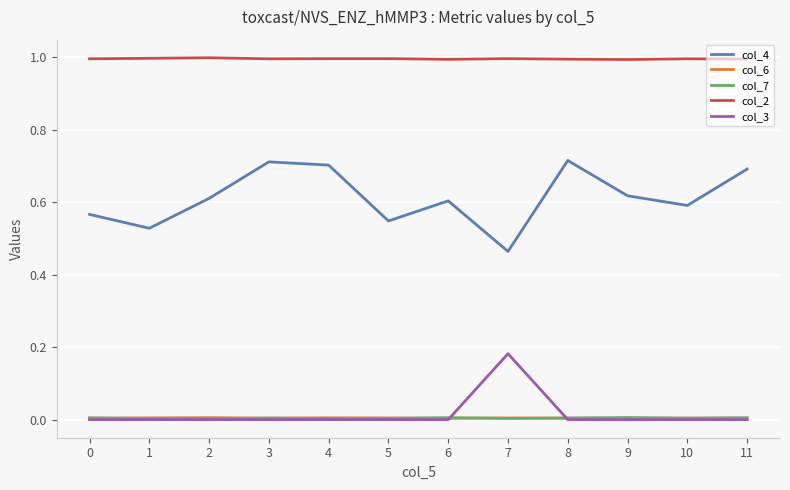

True or false: col_4 and col_3 intersect in this chart.

False